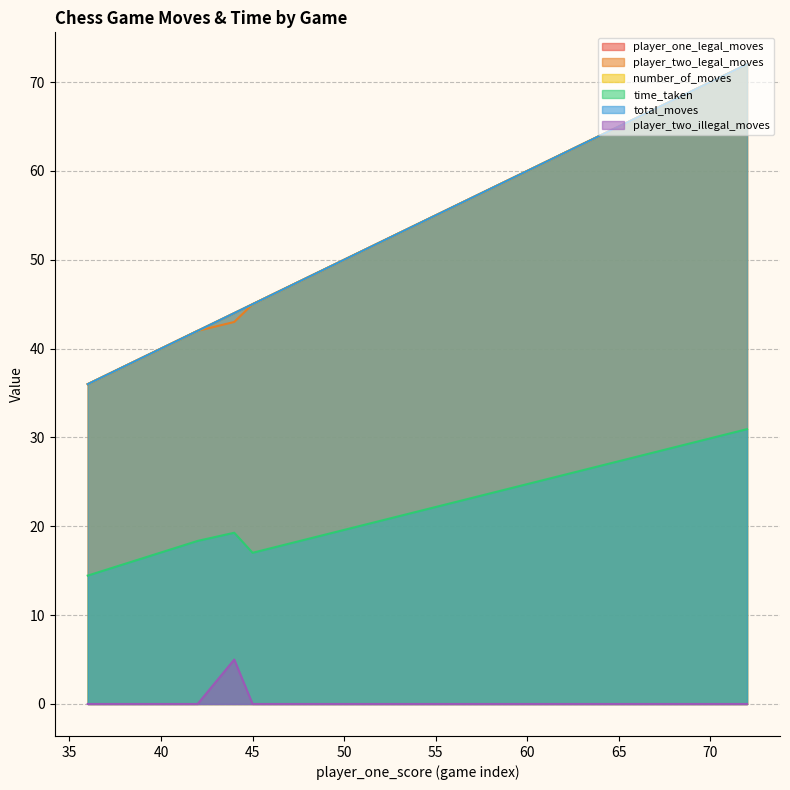

What are all the series names shown in the legend?

player_one_legal_moves, player_two_legal_moves, number_of_moves, time_taken, total_moves, player_two_illegal_moves